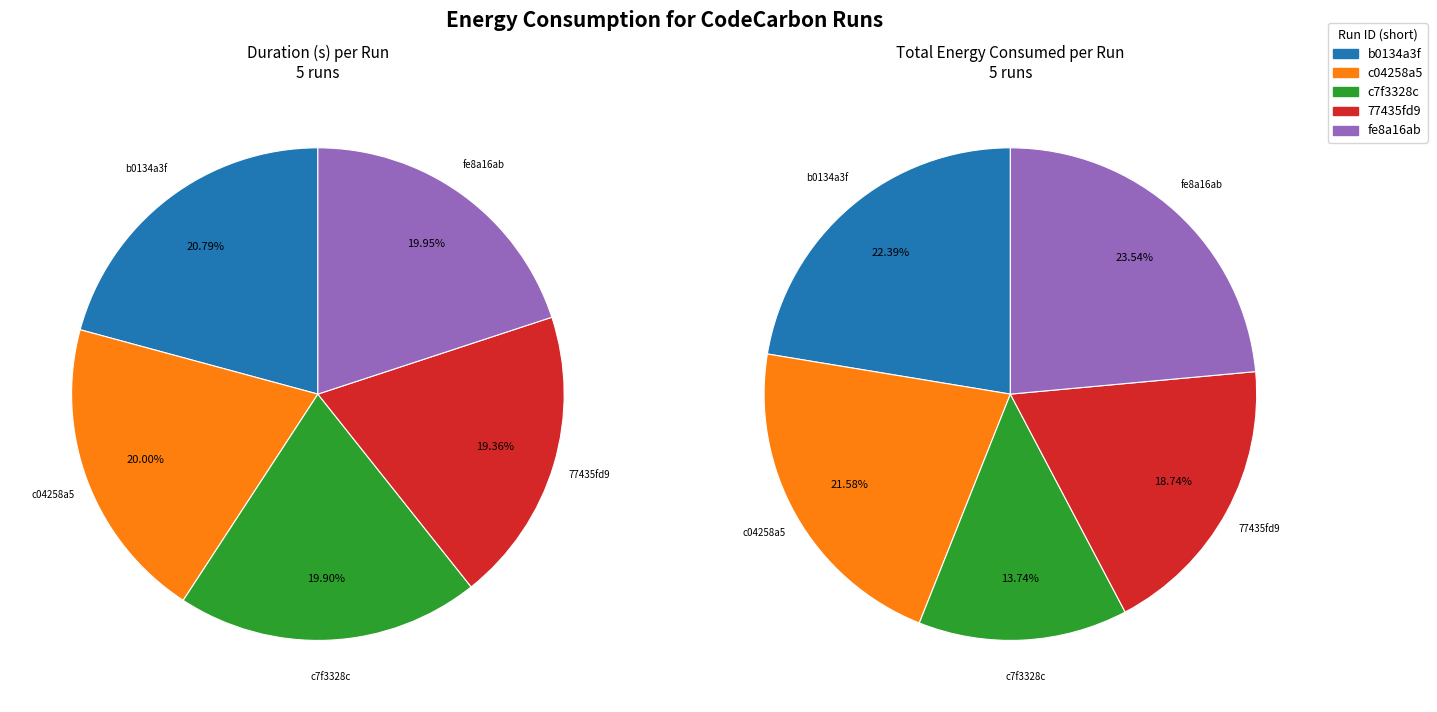

How many segments does this pie chart have?

5